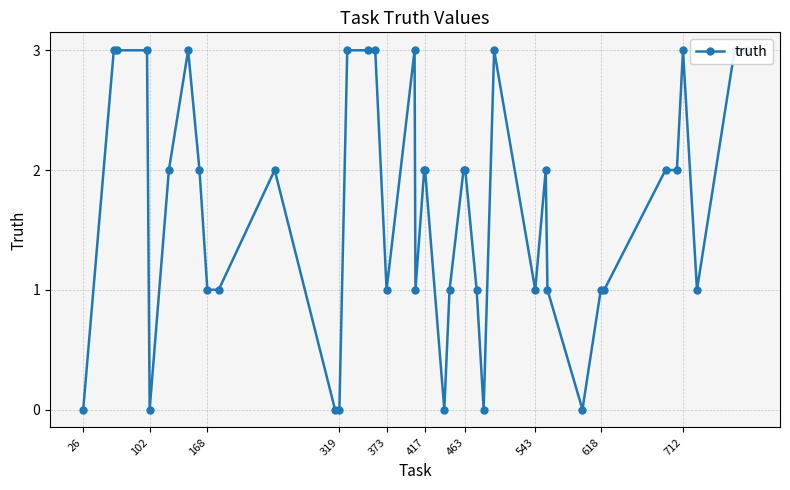

Which label corresponds to the smallest value in the chart?

26